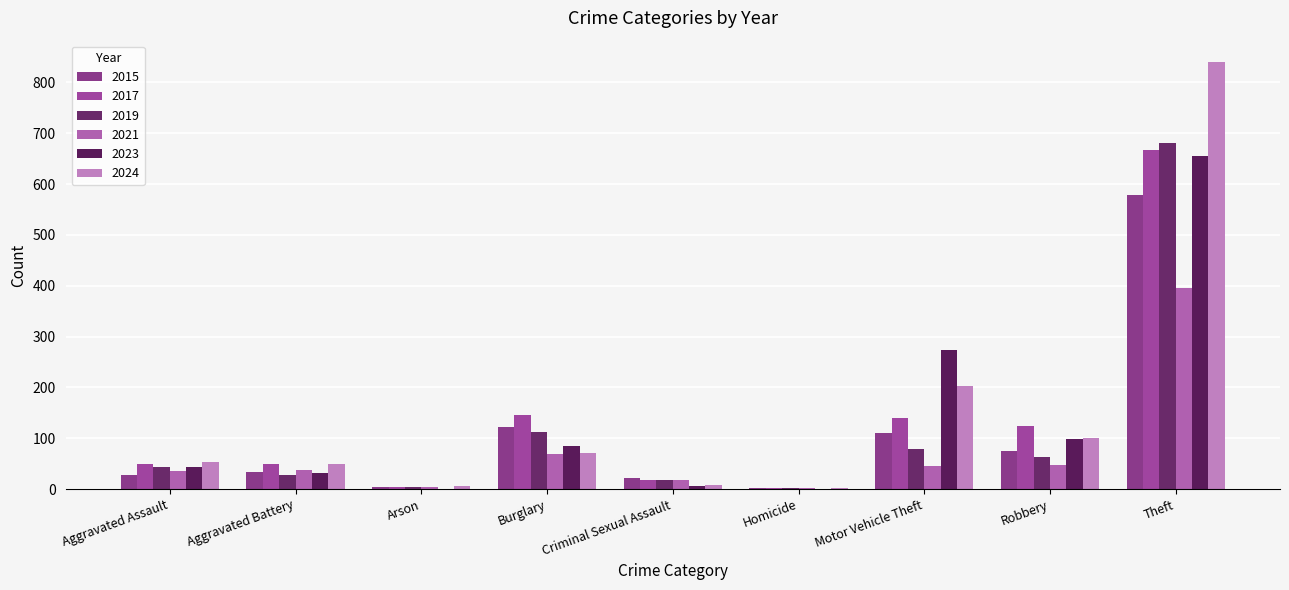

True or false: 2019 has a value of 63 at Robbery.

True